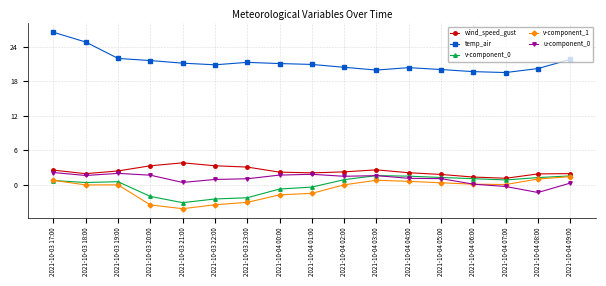

True or false: v-component_0 and temp_air intersect in this chart.

False